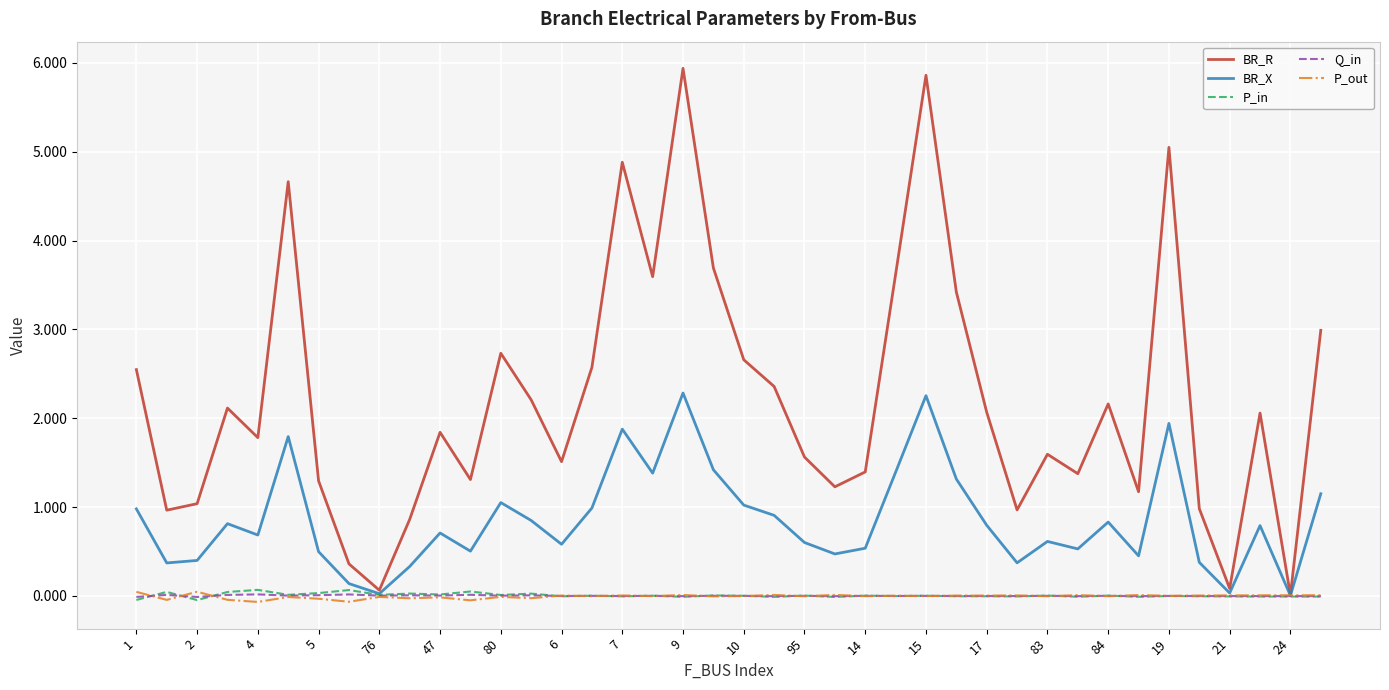

What is the maximum value for BR_R?

5.9